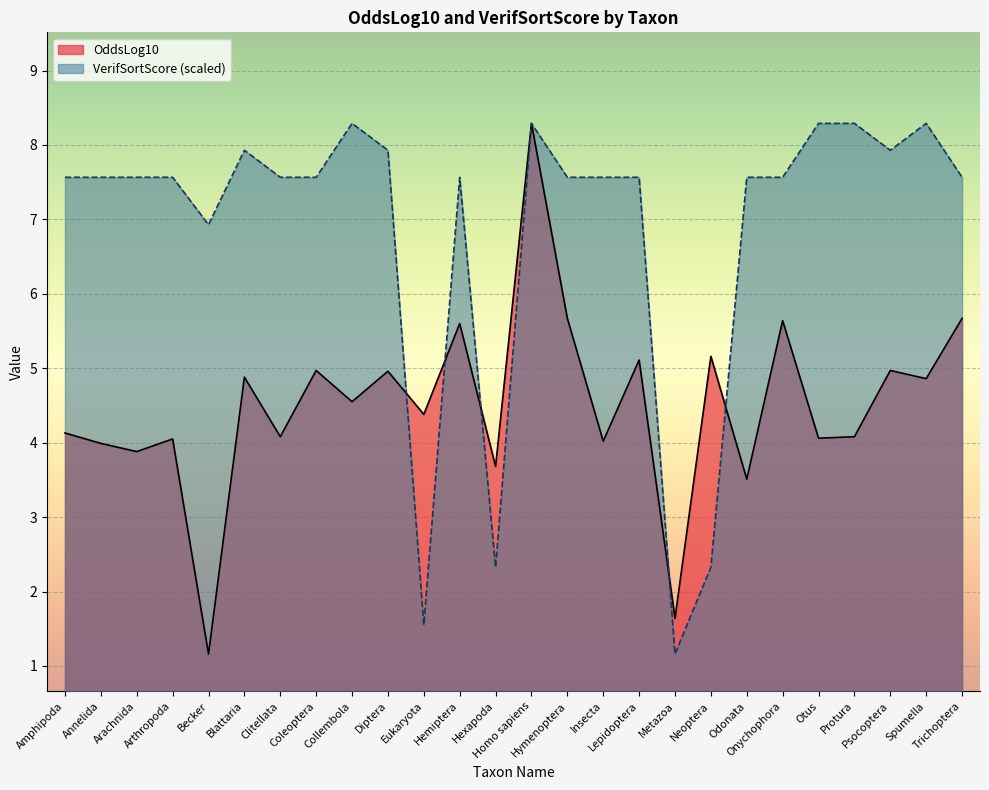

What is the sum of the OddsLog10 values at Trichoptera and Hymenoptera?

11.3